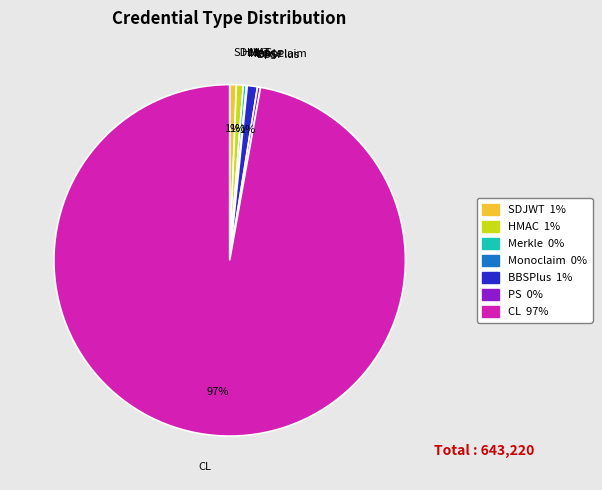

The BBSPlus slice represents 10% of the pie. True or false?

False